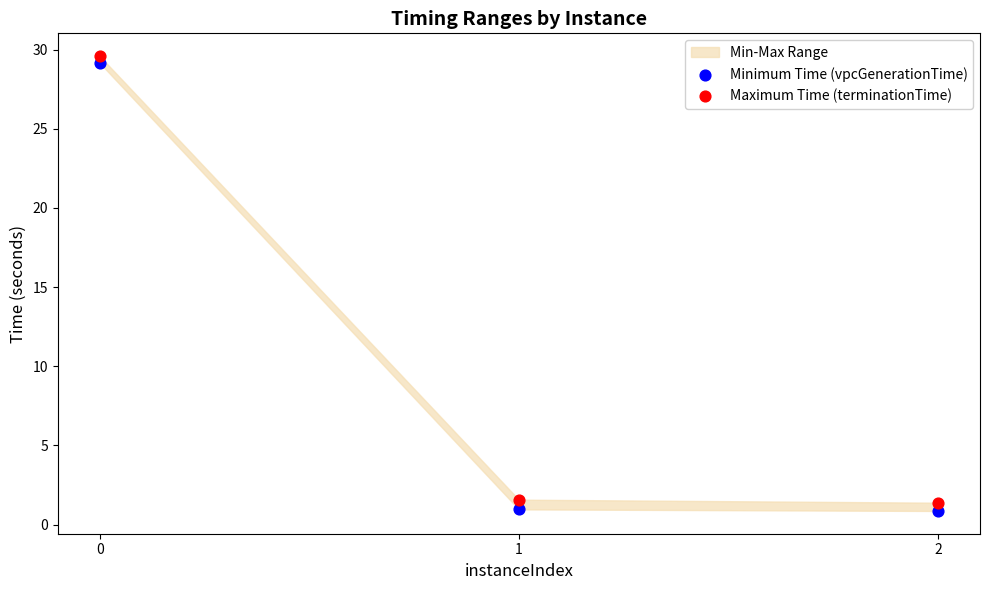

Which series contains the lowest Y value?

Minimum Time (vpcGenerationTime)